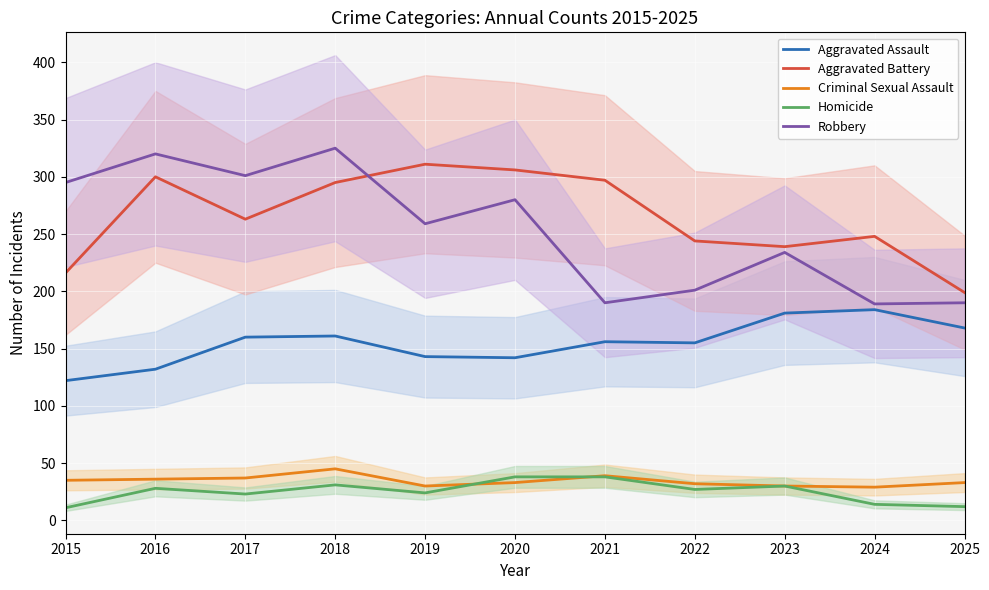

Which category has the lowest value in the Aggravated Assault series?

2015